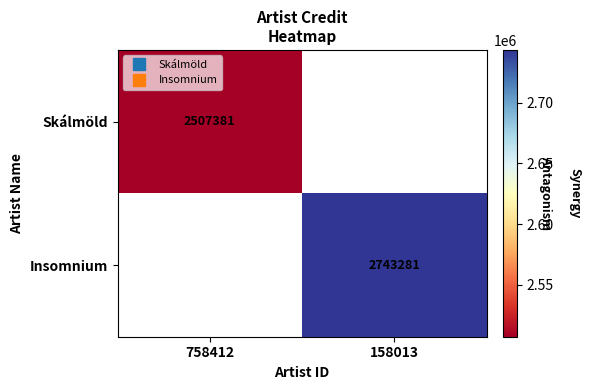

The Insomnium series shows 2743281.0 at 158013. True or false?

True